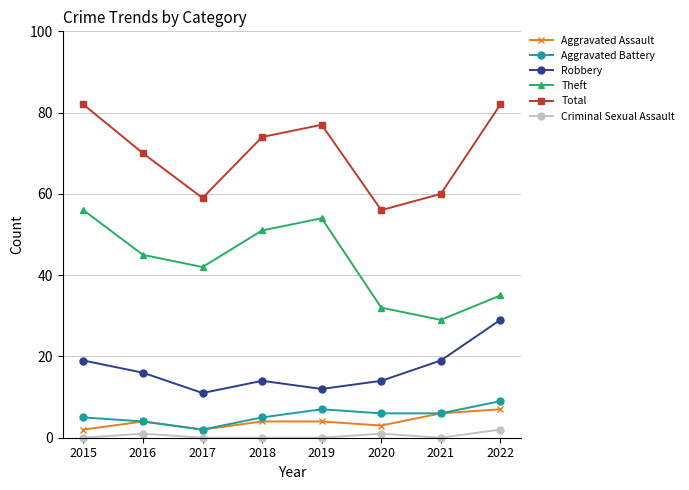

How many data points does each series have?

8